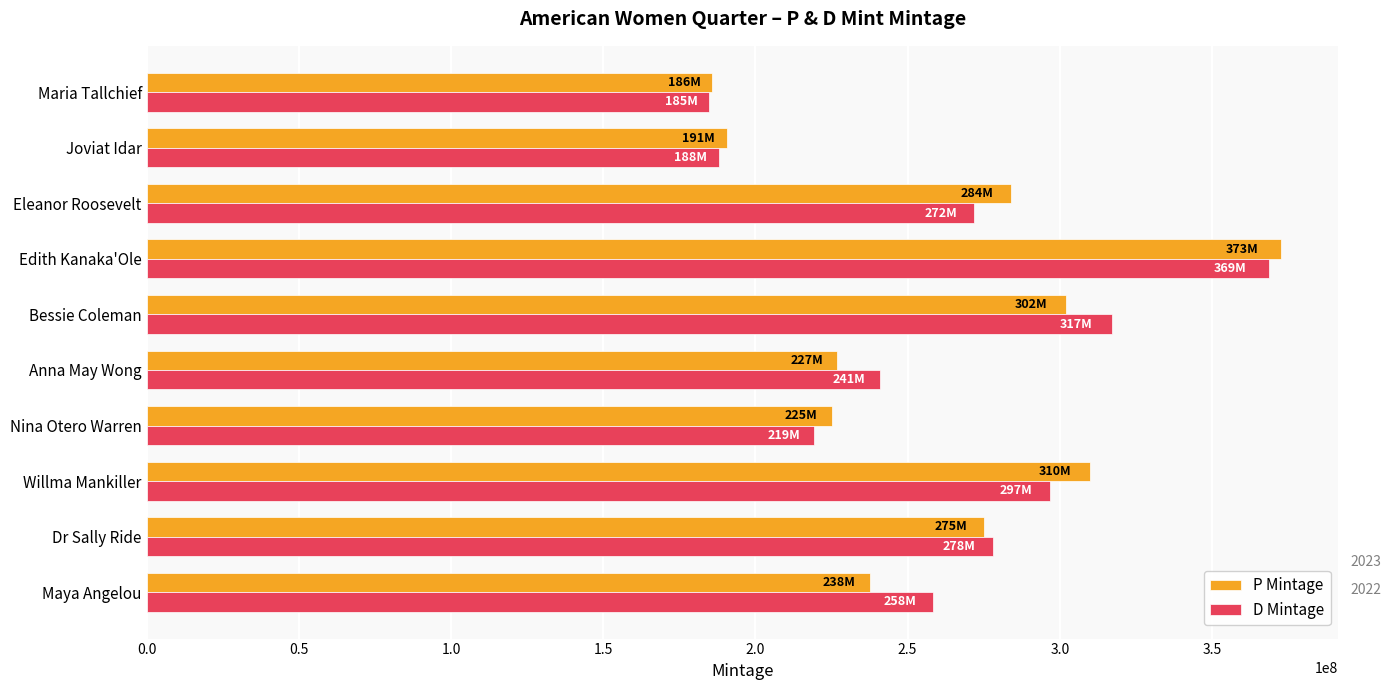

Is it true that P Mintage equals 237600000 at Maya Angelou?

True